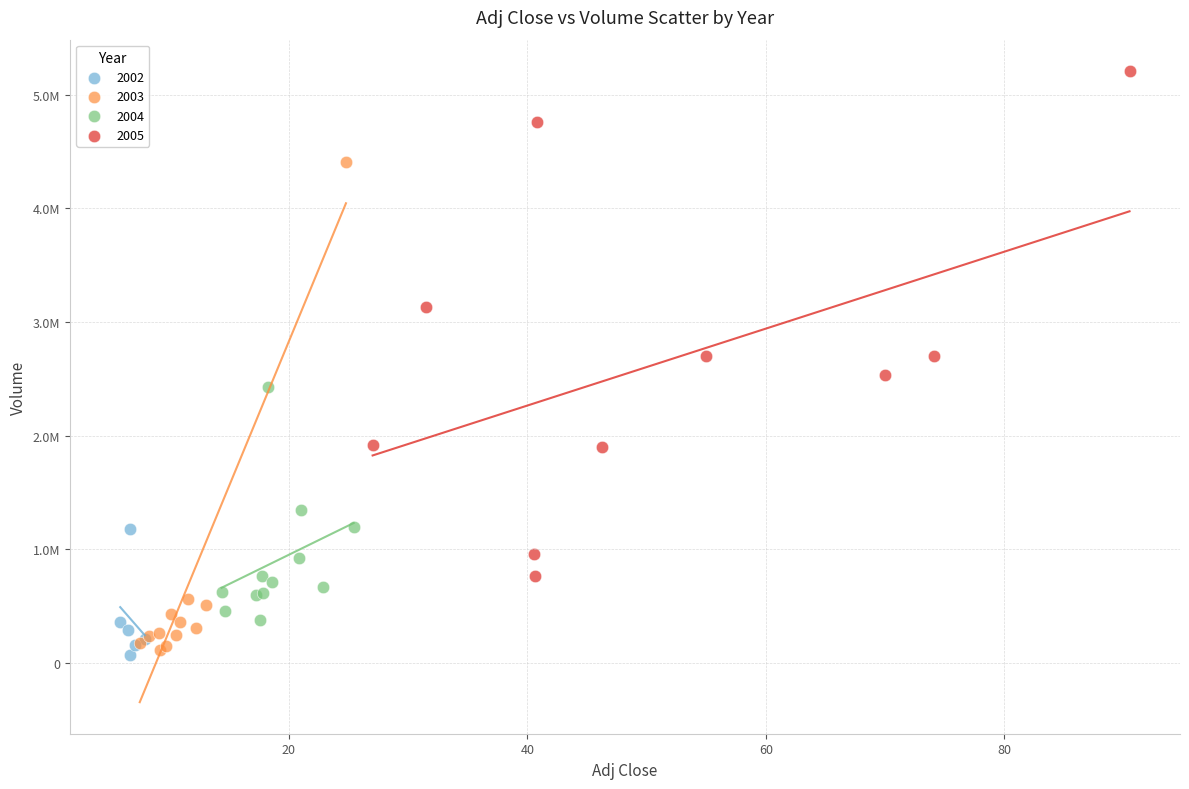

What are all the series names shown in the legend?

2002, 2003, 2004, 2005